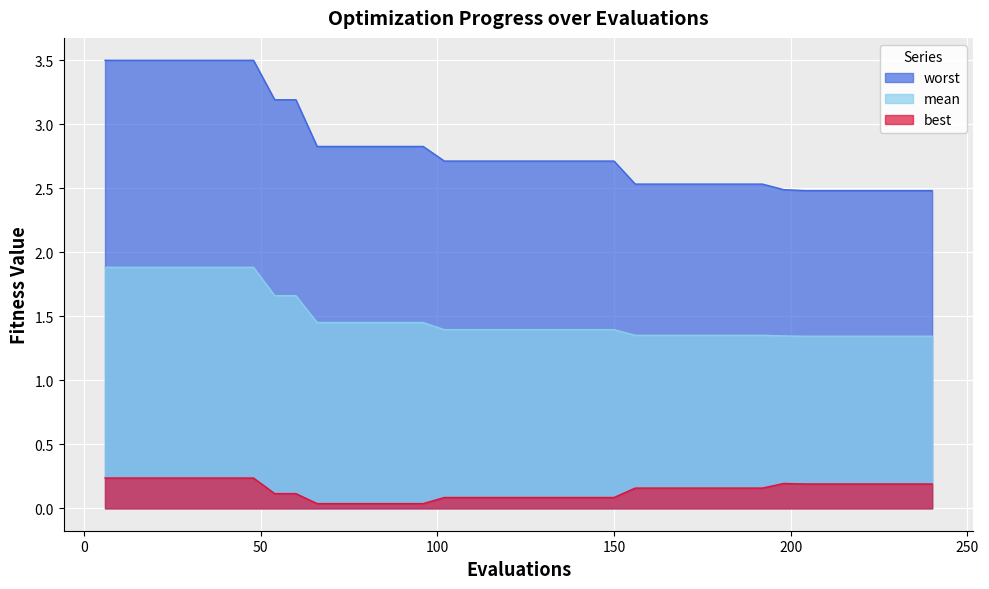

True or false: worst and mean intersect in this chart.

False